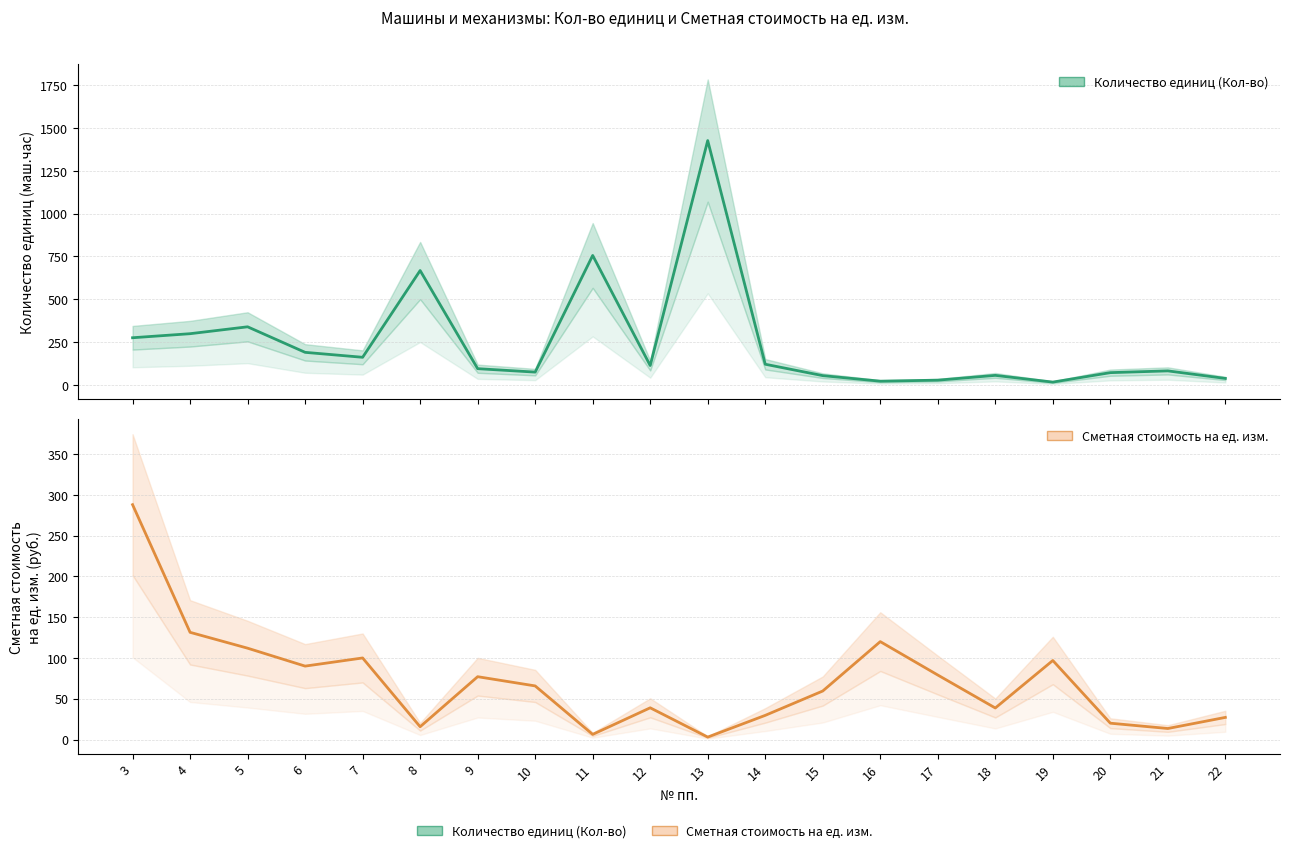

What value does the Сметная стоимость на ед. изм. series have at 16?

120.0